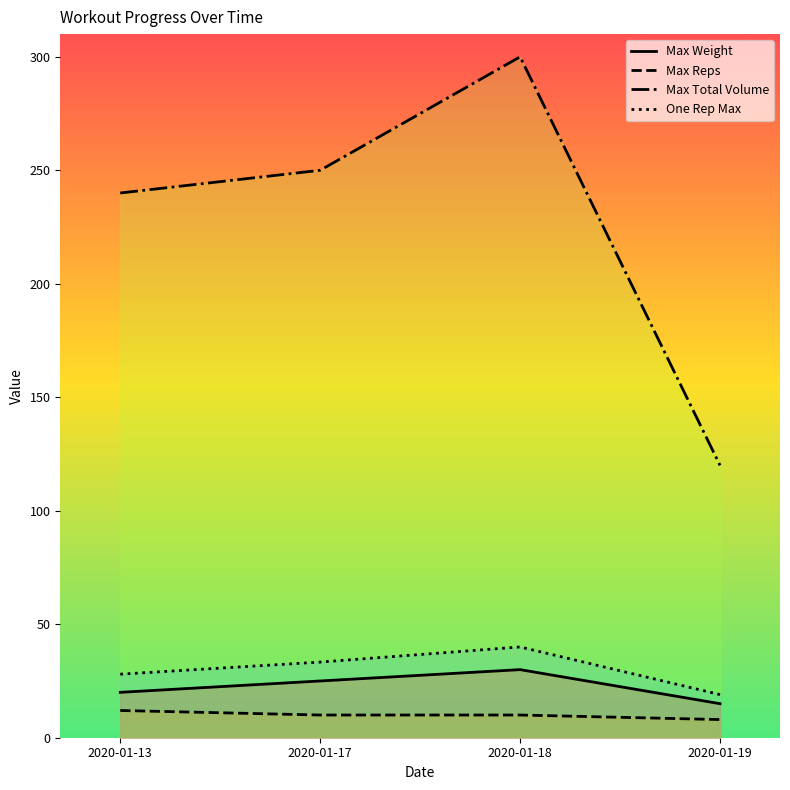

What value does the Max Total Volume series have at 2020-01-17?

250.0